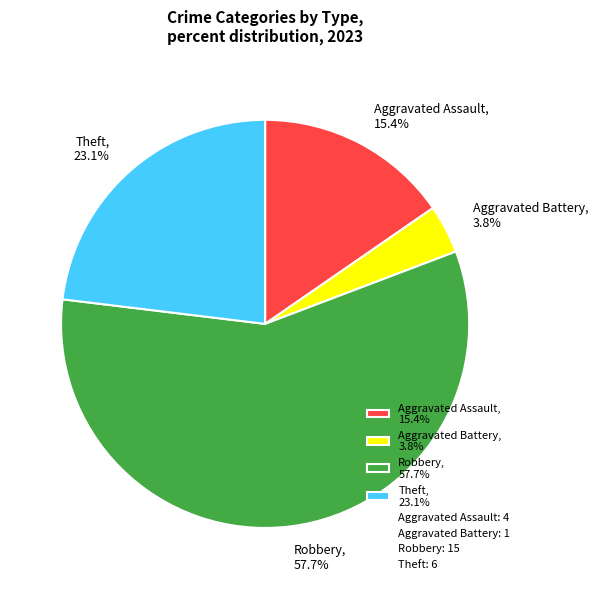

Count the number of slices in the pie.

4